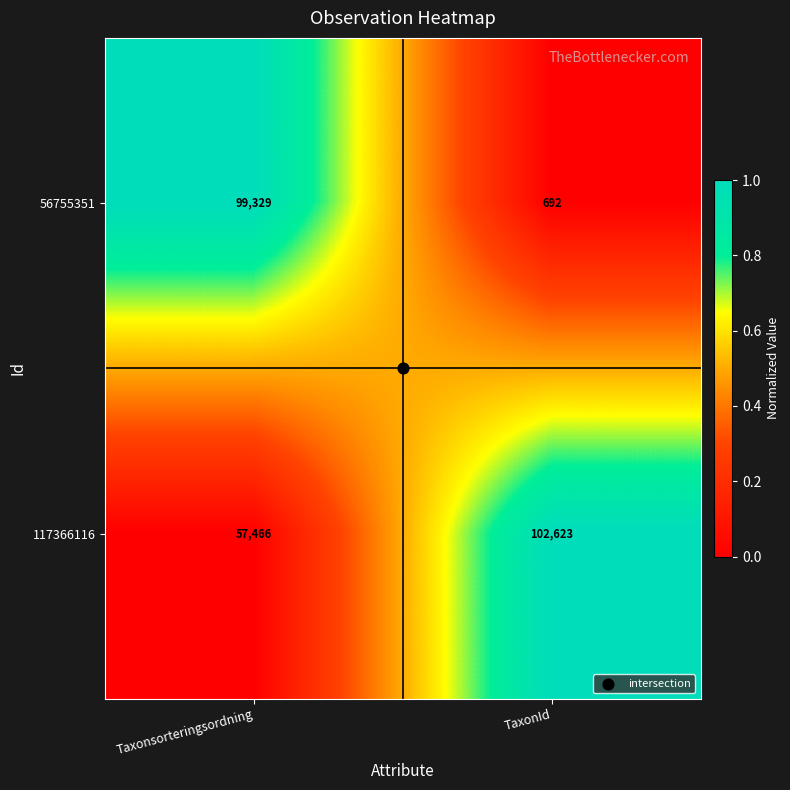

Which series has the largest range (max minus min)?

56755351